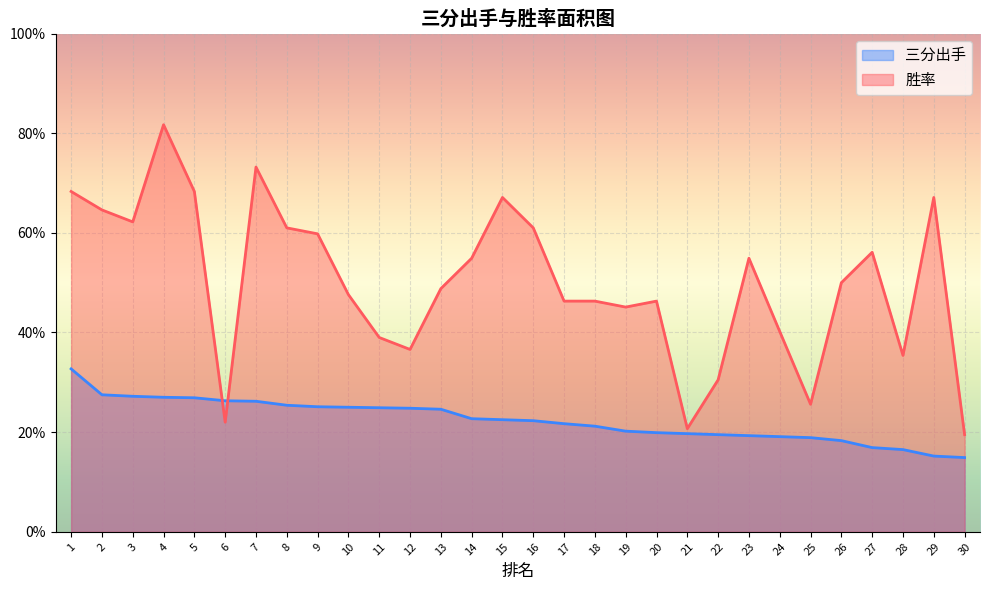

Where is the first local maximum for 胜率?

4